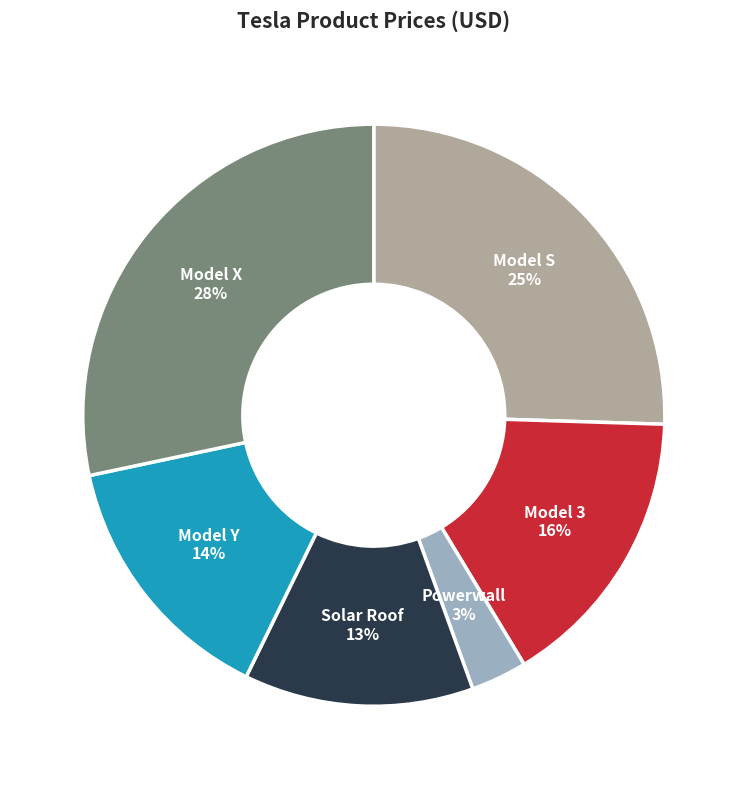

Combined, do Model X and Model Y account for over 50%?

No